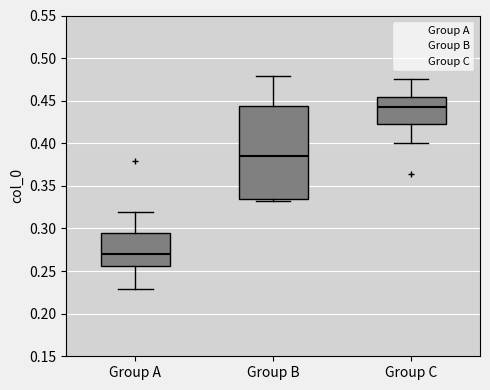

Which box's median line is the highest?

Group C